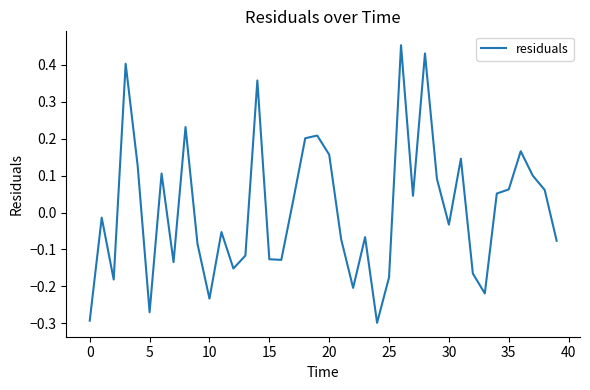

What is the difference between the maximum and minimum values?

0.8